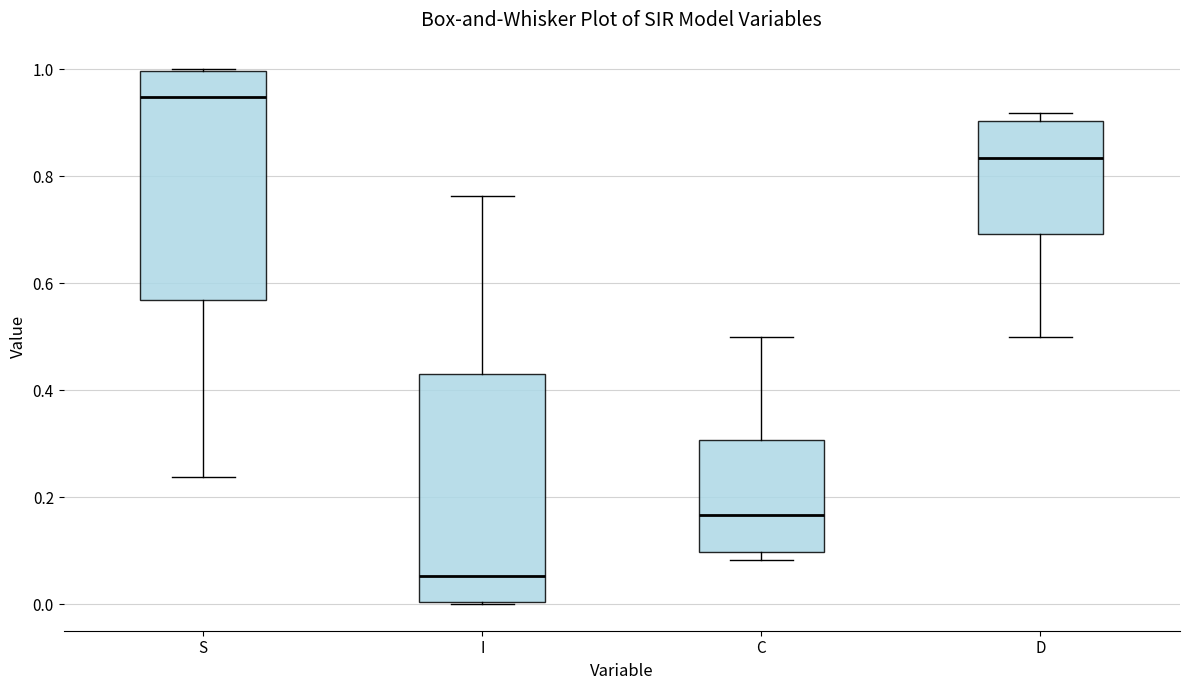

Which box's median line is the highest?

S